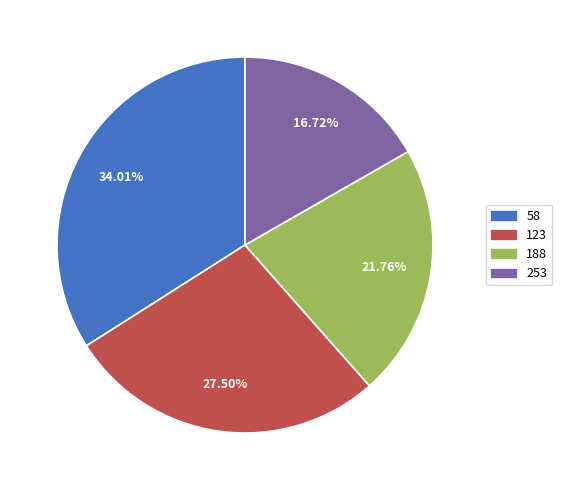

Which category has the smallest portion of the pie?

253